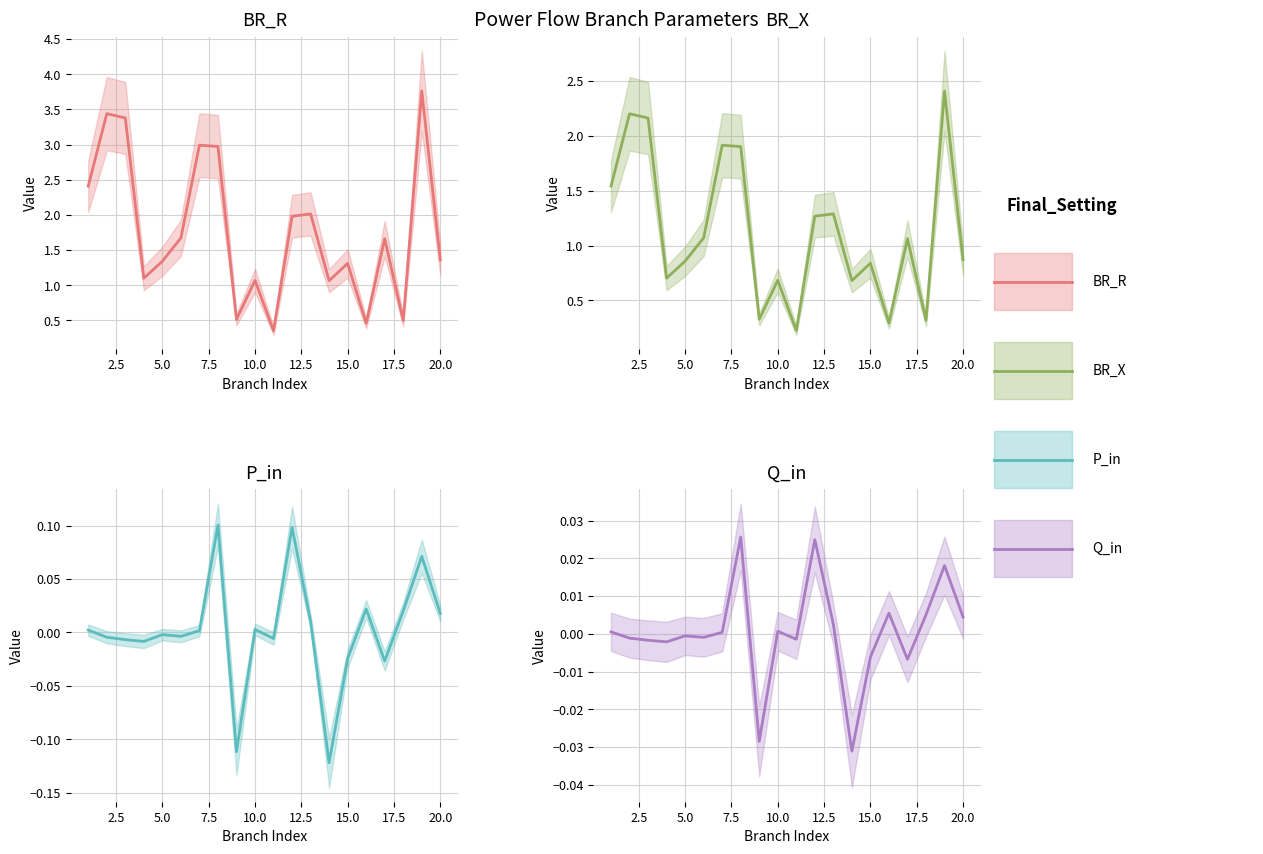

How many interior local peaks does the BR_X series have?

7